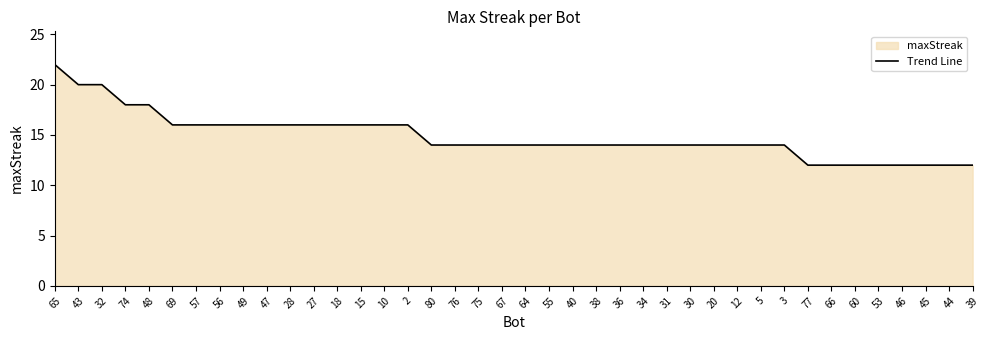

Where does the data first go above 14?

65